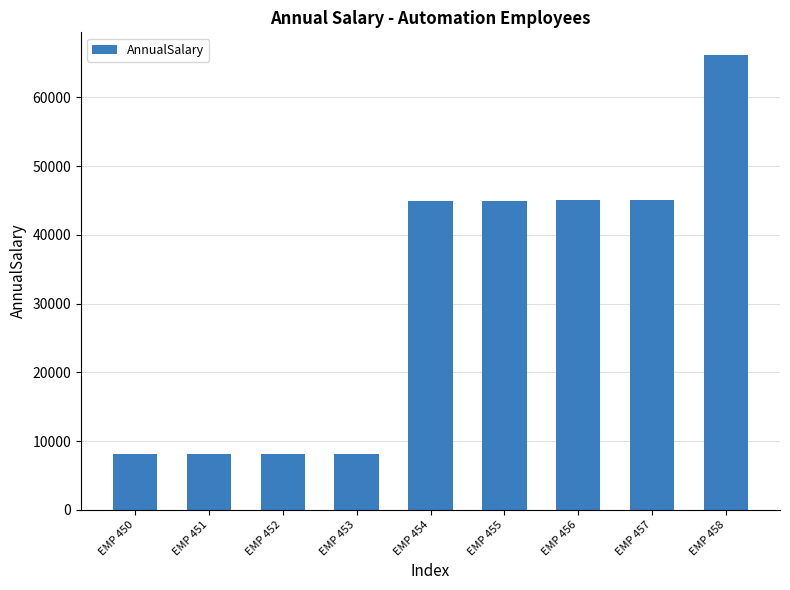

What is the sum of the values at EMP 452 and EMP 456?

53180.1